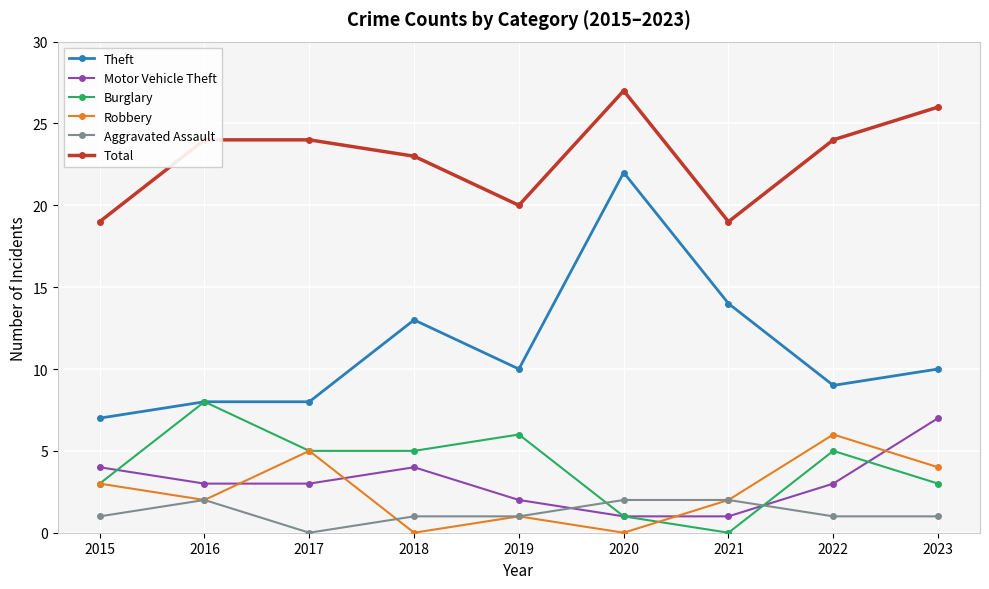

What are all the series names shown in the legend?

Theft, Motor Vehicle Theft, Burglary, Robbery, Aggravated Assault, Total